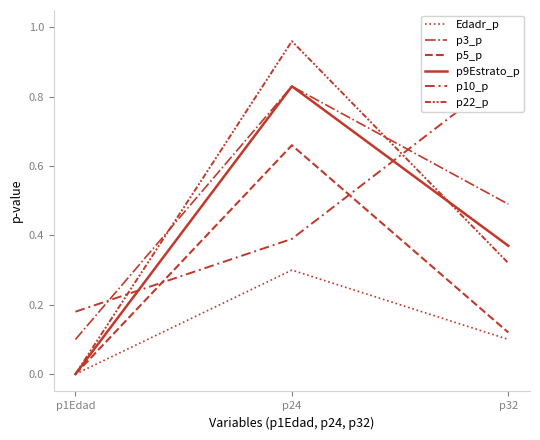

What is the value of the p9Estrato_p point at the 2nd from the left?

0.8